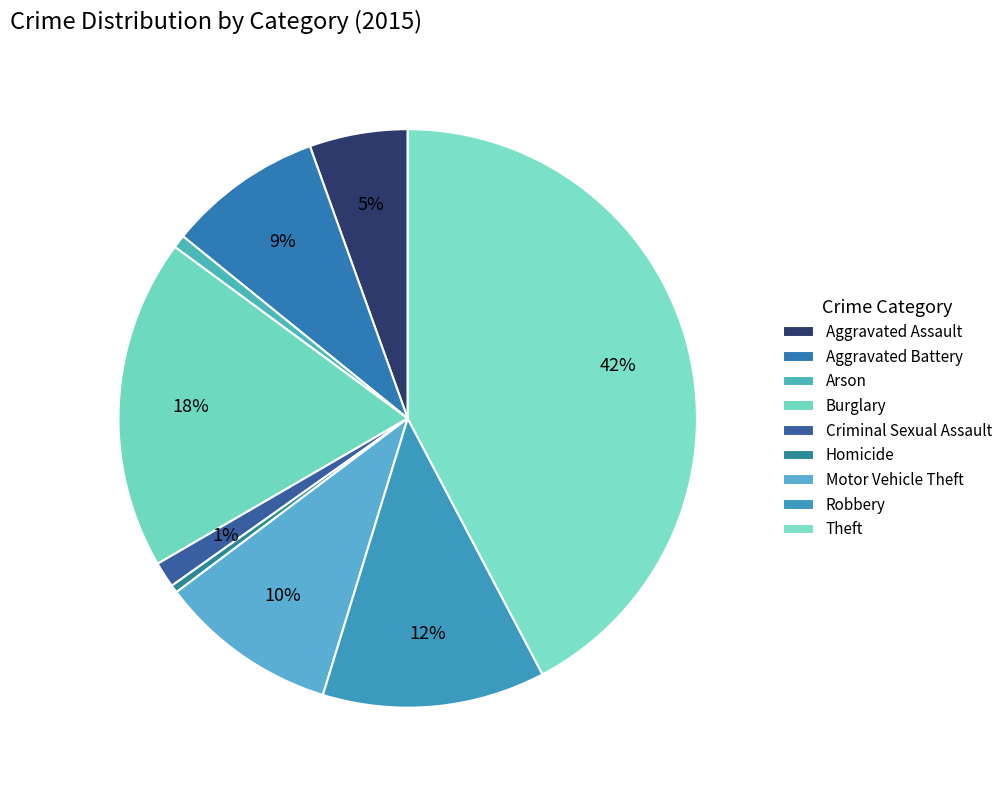

How many slices are in this pie chart?

9